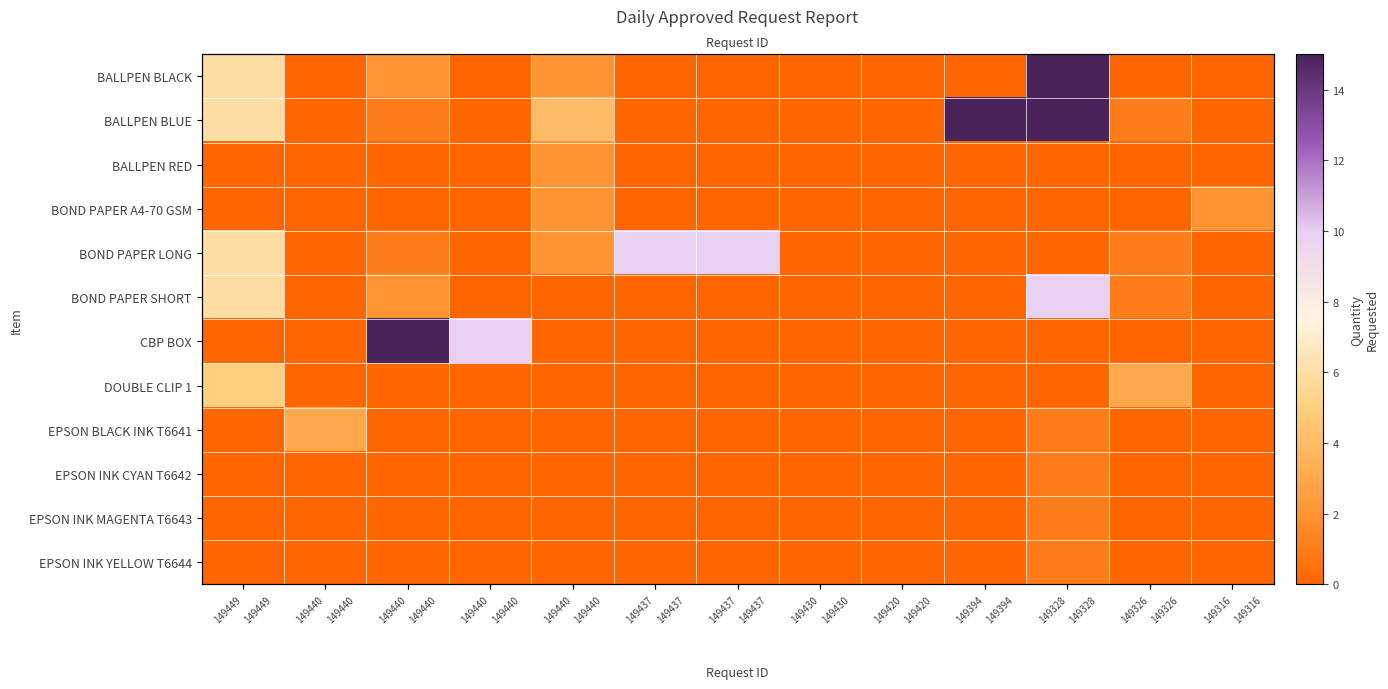

What is the total value across all series at 149437?

10